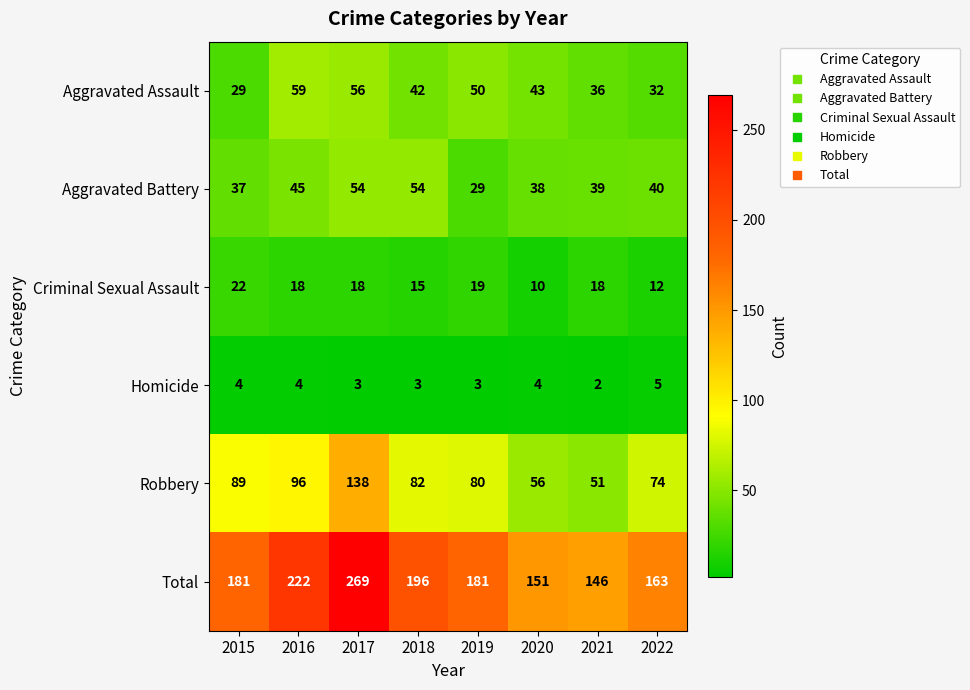

Is it true that Robbery equals 74 at 2022?

True